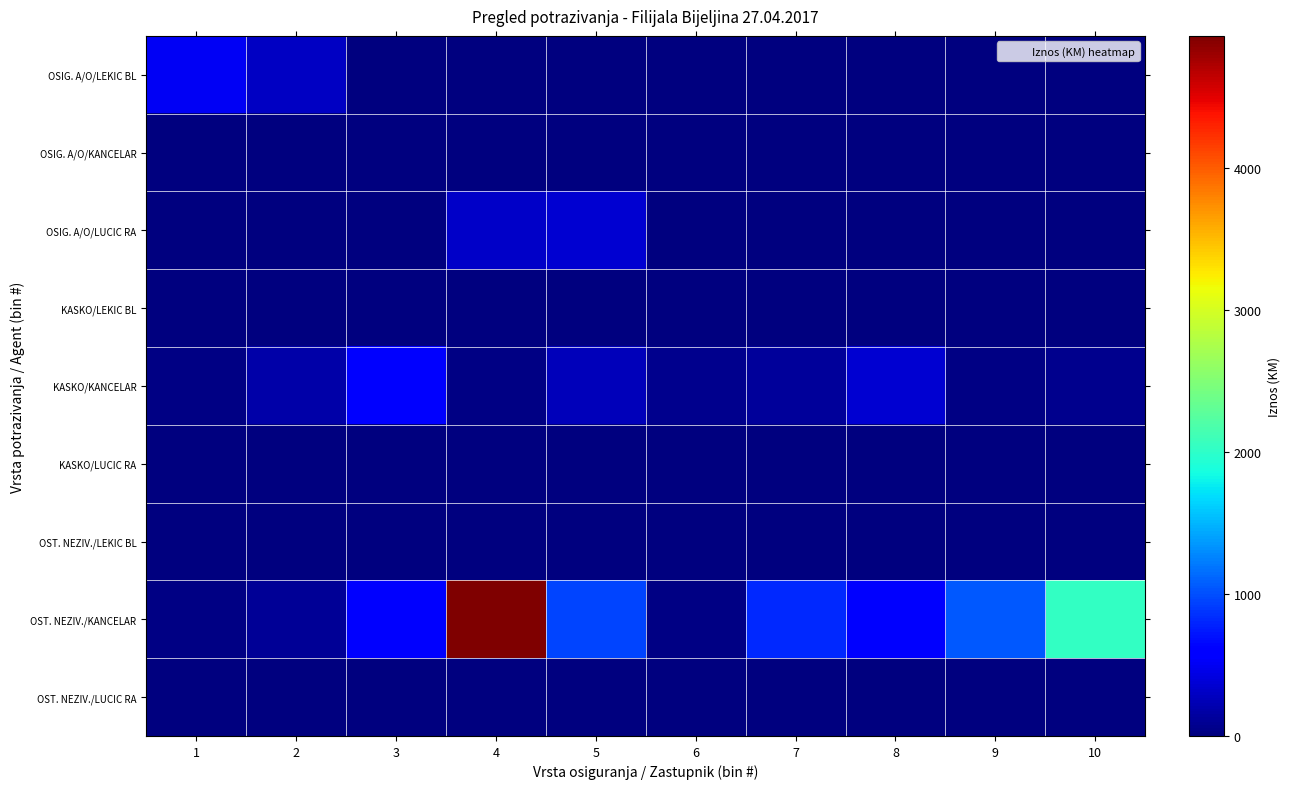

What is the difference between the highest and lowest values at 4?

4932.6